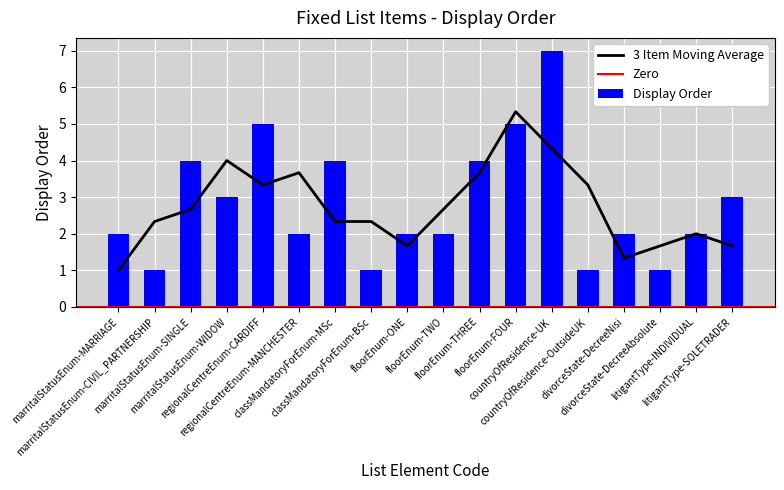

Which has a higher value, floorEnum-ONE or regionalCentreEnum-CARDIFF?

regionalCentreEnum-CARDIFF